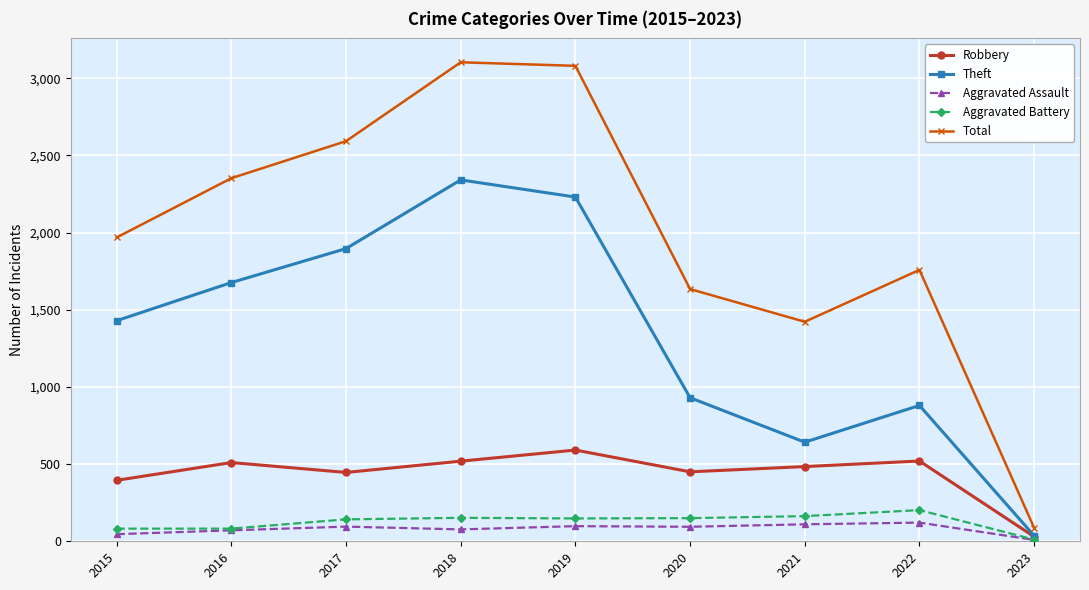

What is the value of the Robbery point at the 7th from the left?

484